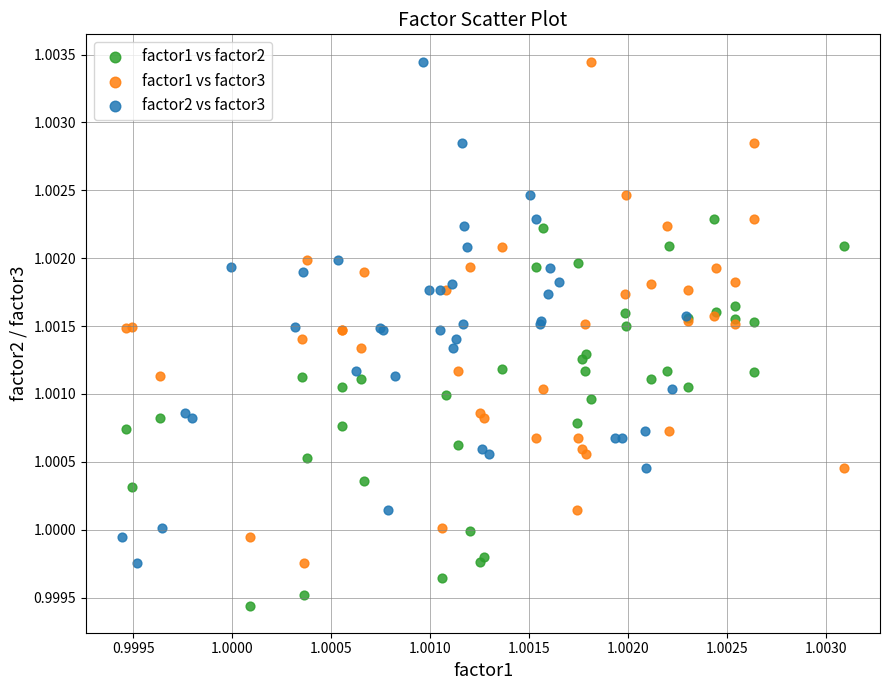

What are all the series names shown in the legend?

factor1 vs factor2, factor1 vs factor3, factor2 vs factor3